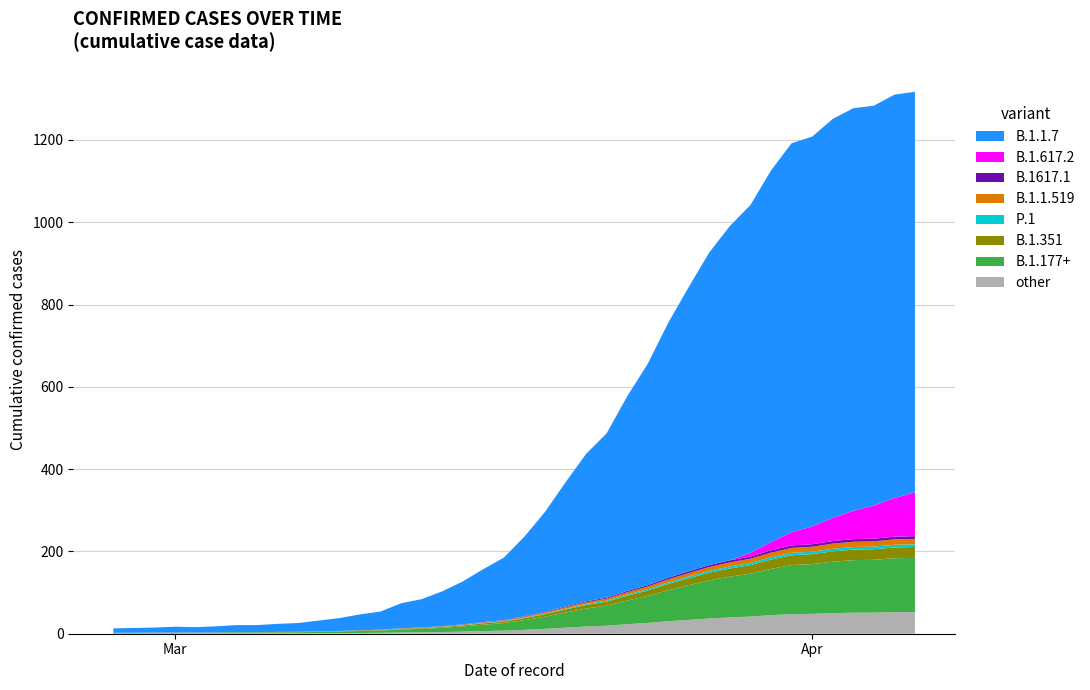

Reading left to right, extract all data points from this chart.

2020-02-27=13	2020-02-28=14	2020-02-29=15	2020-03-01=17	2020-03-02=16	2020-03-03=18	2020-03-04=21	2020-03-05=21	2020-03-06=24	2020-03-07=26	2020-03-08=32	2020-03-09=38	2020-03-10=47	2020-03-11=54	2020-03-12=74	2020-03-13=84	2020-03-14=103	2020-03-15=127	2020-03-16=157	2020-03-17=185	2020-03-18=236	2020-03-19=296	2020-03-20=368	2020-03-21=437	2020-03-22=487	2020-03-23=577	2020-03-24=656	2020-03-25=756	2020-03-26=843	2020-03-27=927	2020-03-28=991	2020-03-29=1042	2020-03-30=1126	2020-03-31=1192	2020-04-01=1208	2020-04-02=1251	2020-04-03=1277	2020-04-04=1283	2020-04-05=1310	2020-04-06=1317